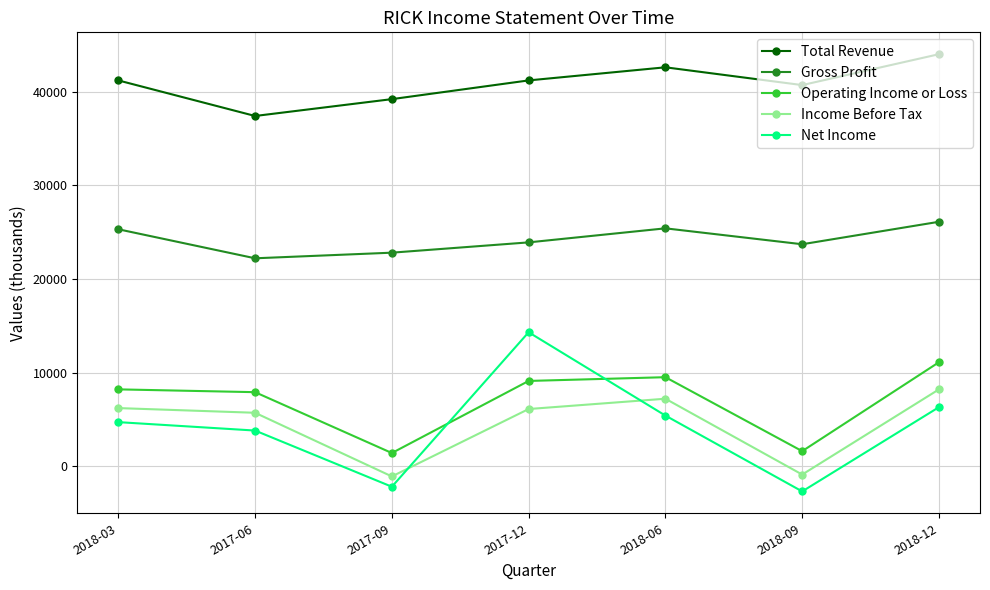

Which category has the highest value in the Total Revenue series?

2018-12